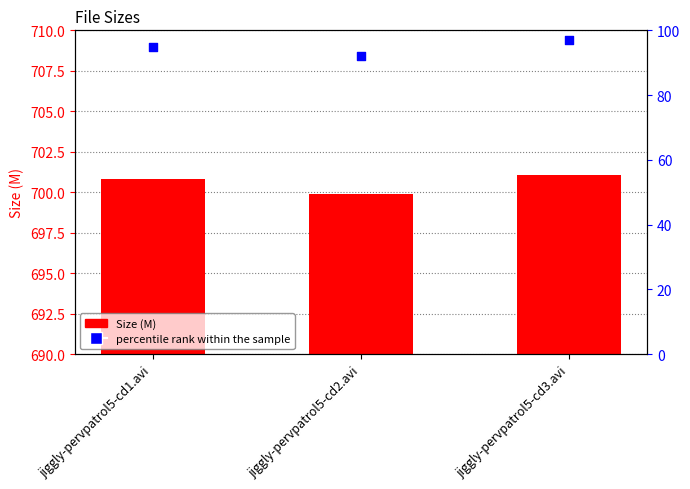

Which series contains the lowest Y value?

percentile rank within the sample